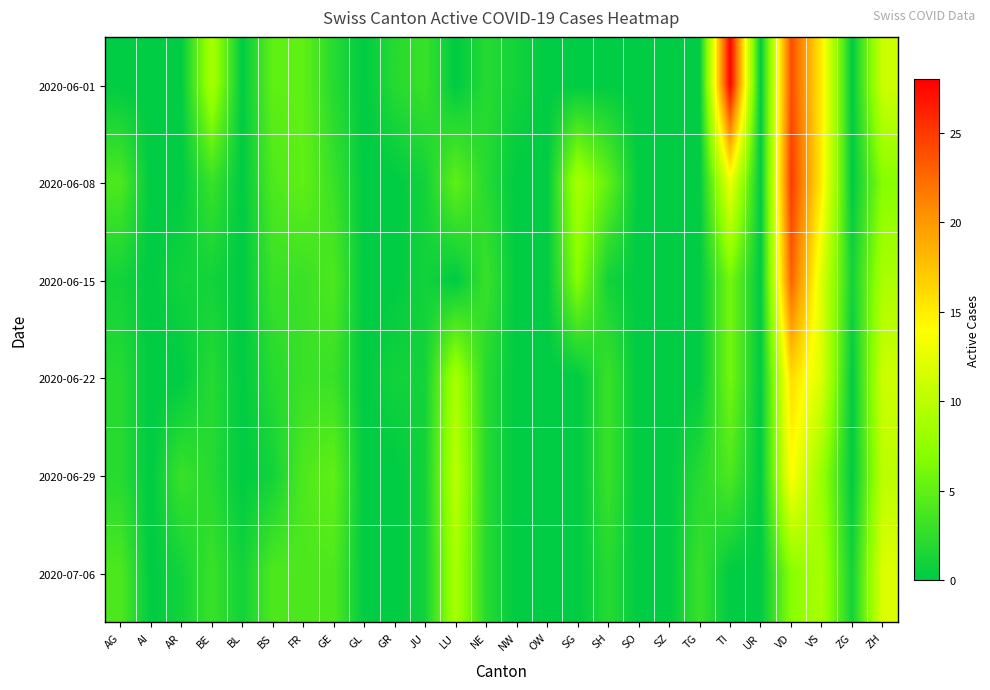

Reading left to right, list all the values displayed in this chart.

2020-06-01: AG=0	AI=0	AR=0	BE=9	BL=0	BS=5	FR=5	GE=2	GL=0	GR=2	JU=3	LU=0	NE=2	NW=1	OW=0	SG=0	SH=0	SO=0	SZ=0	TG=0	TI=28	UR=0	VD=24	VS=15	ZG=0	ZH=11
2020-06-08: AG=4	AI=0	AR=0	BE=3	BL=0	BS=4	FR=5	GE=3	GL=0	GR=0	JU=1	LU=5	NE=2	NW=0	OW=0	SG=9	SH=5	SO=0	SZ=0	TG=0	TI=13	UR=0	VD=25	VS=15	ZG=0	ZH=7
2020-06-15: AG=1	AI=0	AR=1	BE=1	BL=0	BS=3	FR=3	GE=4	GL=0	GR=0	JU=1	LU=0	NE=3	NW=0	OW=0	SG=7	SH=1	SO=0	SZ=0	TG=0	TI=6	UR=0	VD=23	VS=12	ZG=1	ZH=9
2020-06-22: AG=2	AI=0	AR=0	BE=2	BL=0	BS=2	FR=3	GE=3	GL=0	GR=1	JU=1	LU=9	NE=2	NW=0	OW=0	SG=0	SH=3	SO=0	SZ=0	TG=0	TI=6	UR=0	VD=16	VS=12	ZG=0	ZH=11
2020-06-29: AG=2	AI=0	AR=3	BE=2	BL=0	BS=1	FR=4	GE=5	GL=0	GR=0	JU=1	LU=10	NE=2	NW=0	OW=0	SG=0	SH=3	SO=0	SZ=0	TG=2	TI=4	UR=0	VD=14	VS=8	ZG=0	ZH=10
2020-07-06: AG=4	AI=0	AR=1	BE=3	BL=1	BS=4	FR=4	GE=4	GL=0	GR=0	JU=1	LU=9	NE=2	NW=0	OW=0	SG=0	SH=2	SO=0	SZ=0	TG=3	TI=0	UR=0	VD=7	VS=9	ZG=1	ZH=12